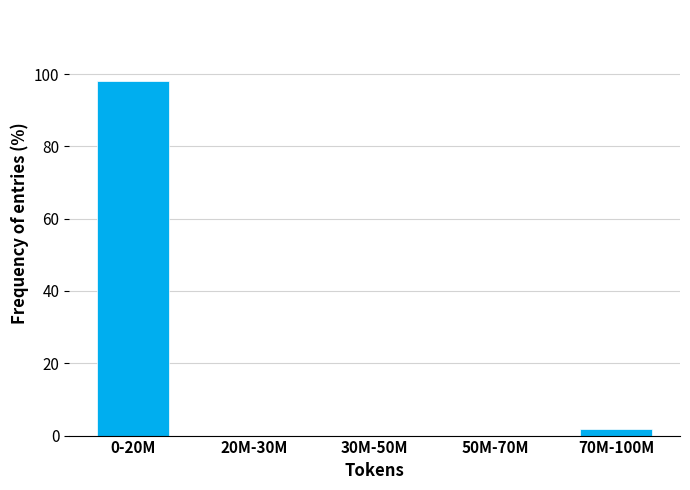

Reading left to right, extract all data points from this chart.

0-20M=98.1	20M-30M=0.0	30M-50M=0.0	50M-70M=0.0	70M-100M=1.9